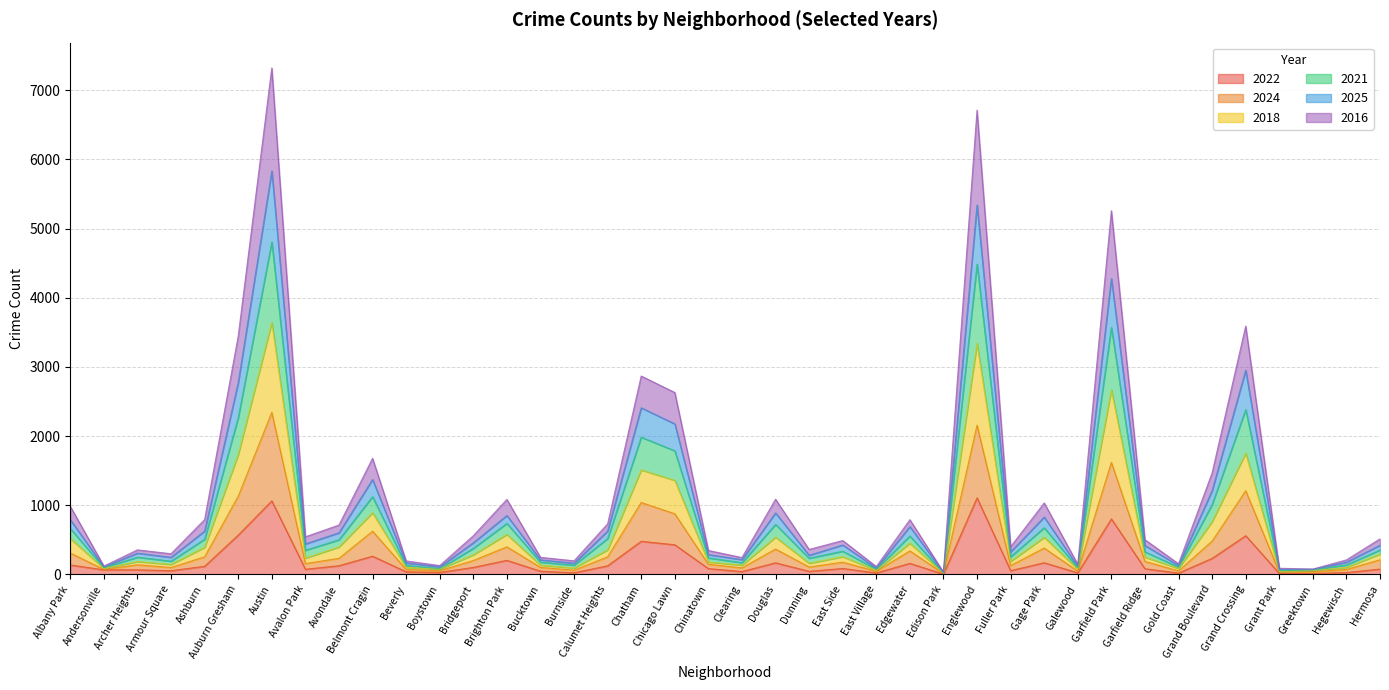

What is the label of the 6th point from the left?

Auburn Gresham